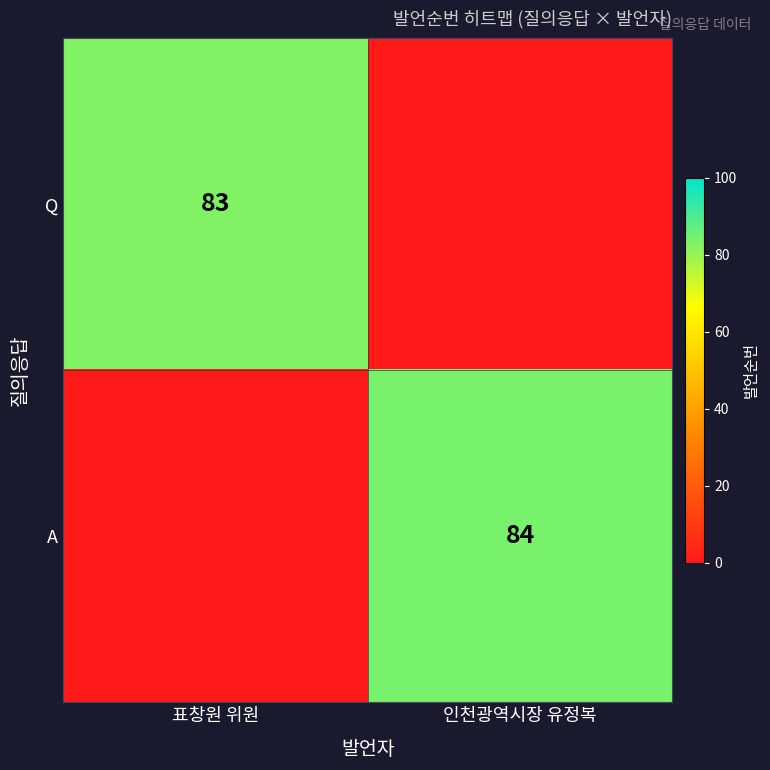

How many categories are shown in the chart?

2